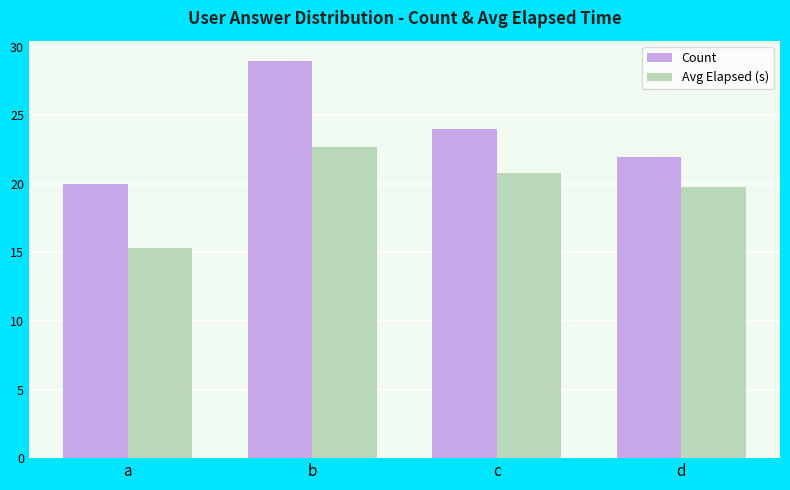

What is the highest value of the Count series?

29.0